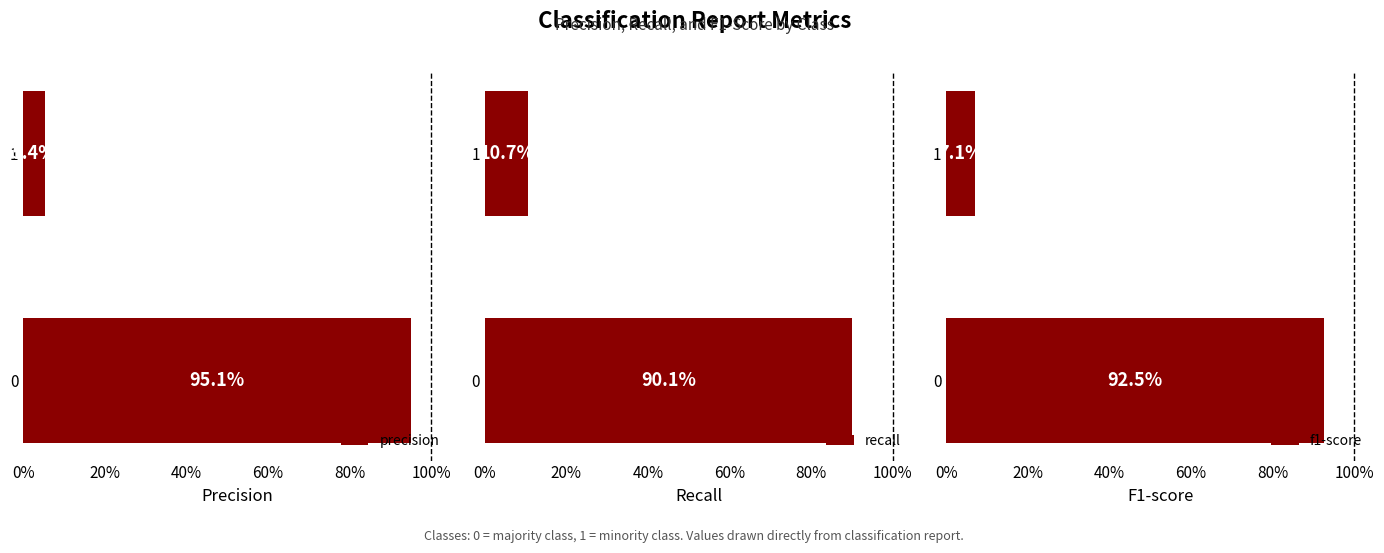

Reading right to left, extract all data points from this chart.

precision: 0.1	1.0
recall: 0.1	0.9
f1-score: 0.1	0.9